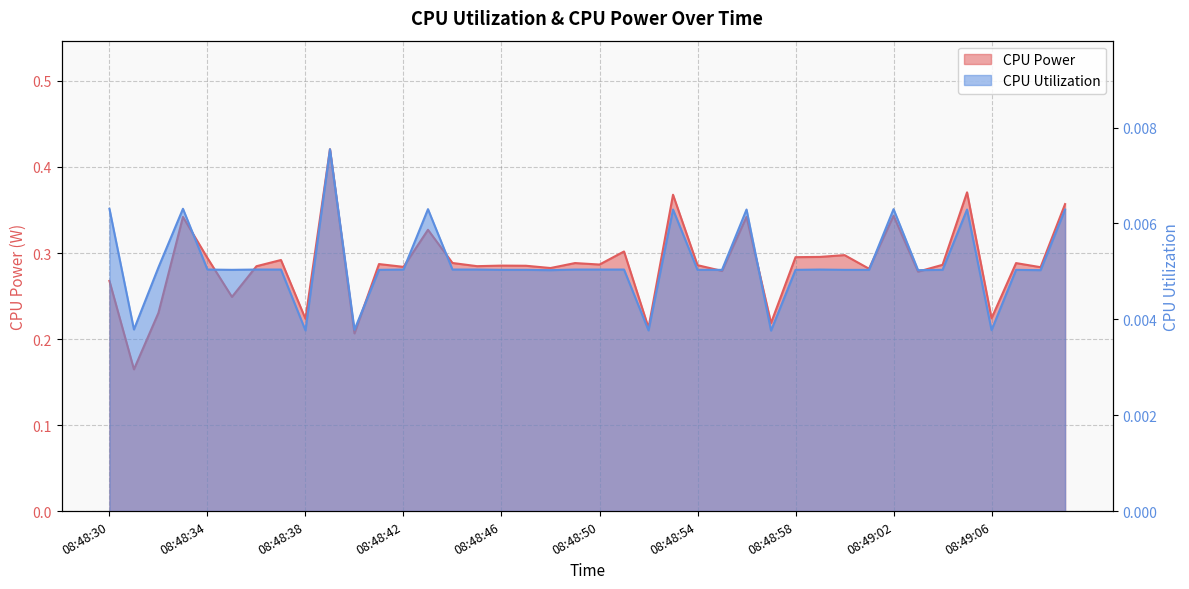

Reading left to right, list all the values displayed in this chart.

CPU Power: 0.3	0.2	0.2	0.3	0.3	0.2	0.3	0.3	0.2	0.4	0.2	0.3	0.3	0.3	0.3	0.3	0.3	0.3	0.3	0.3	0.3	0.3	0.2	0.4	0.3	0.3	0.3	0.2	0.3	0.3	0.3	0.3	0.3	0.3	0.3	0.4	0.2	0.3	0.3	0.4
CPU Utilization: 0.0	0.0	0.0	0.0	0.0	0.0	0.0	0.0	0.0	0.0	0.0	0.0	0.0	0.0	0.0	0.0	0.0	0.0	0.0	0.0	0.0	0.0	0.0	0.0	0.0	0.0	0.0	0.0	0.0	0.0	0.0	0.0	0.0	0.0	0.0	0.0	0.0	0.0	0.0	0.0